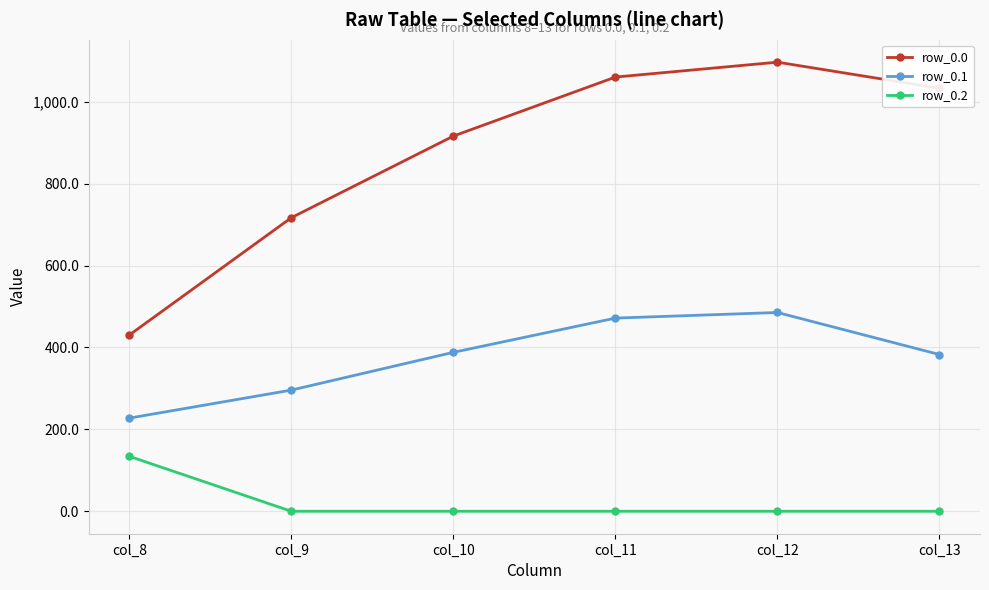

True or false: row_0.1 has a value of 485.4 at col_12.

True